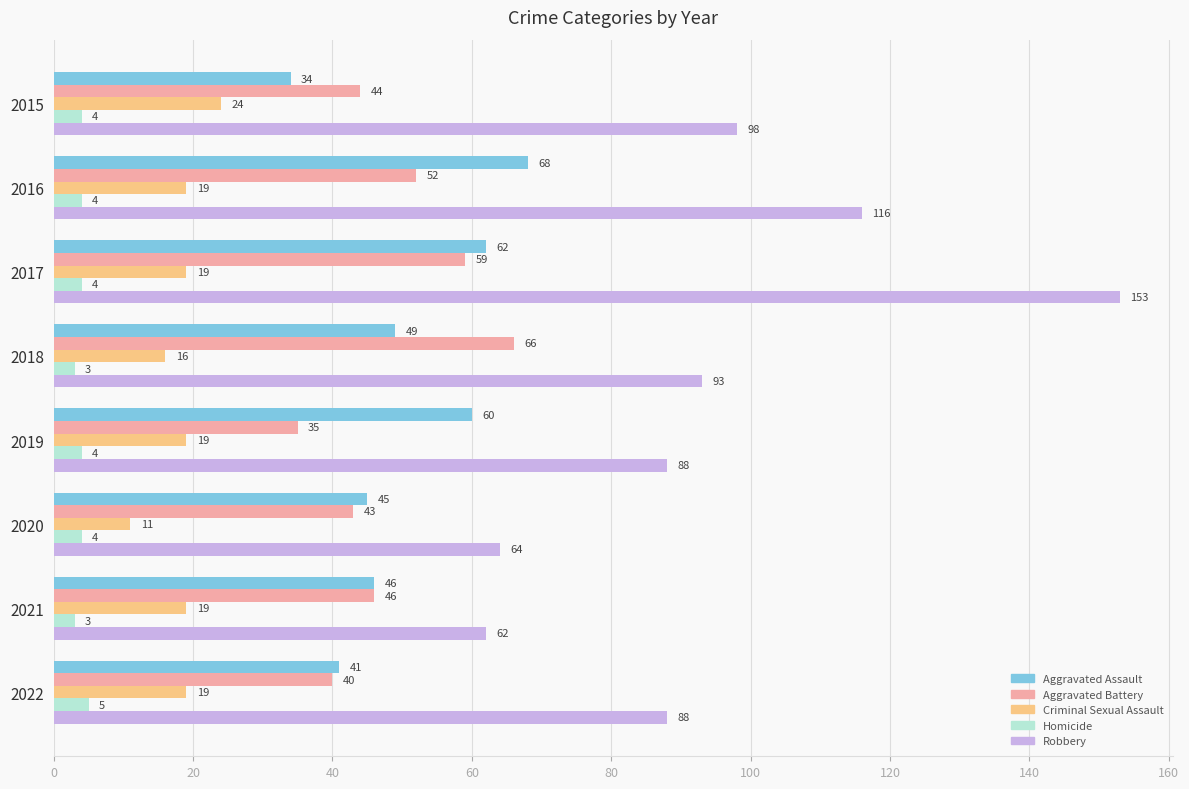

Which series has the largest range (max minus min)?

Robbery